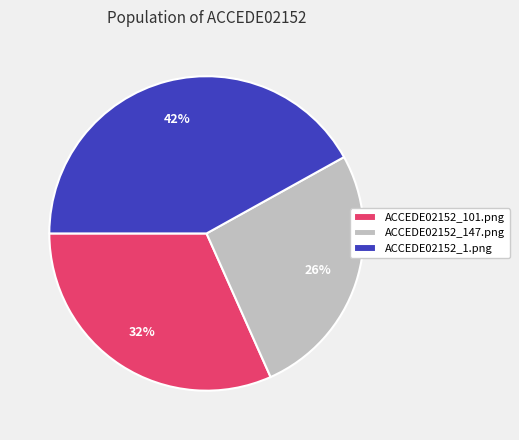

Is the sum of ACCEDE02152_1.png and ACCEDE02152_147.png greater than half?

Yes